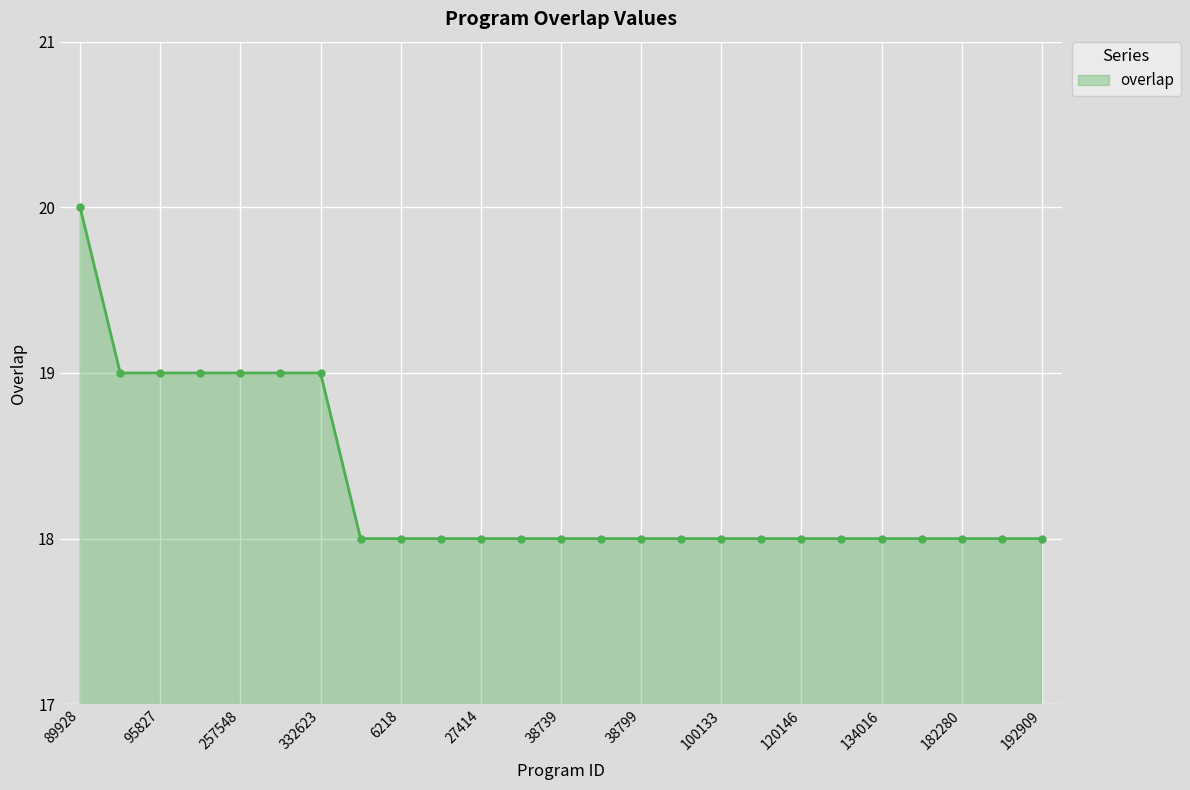

How many categories are shown in the chart?

25